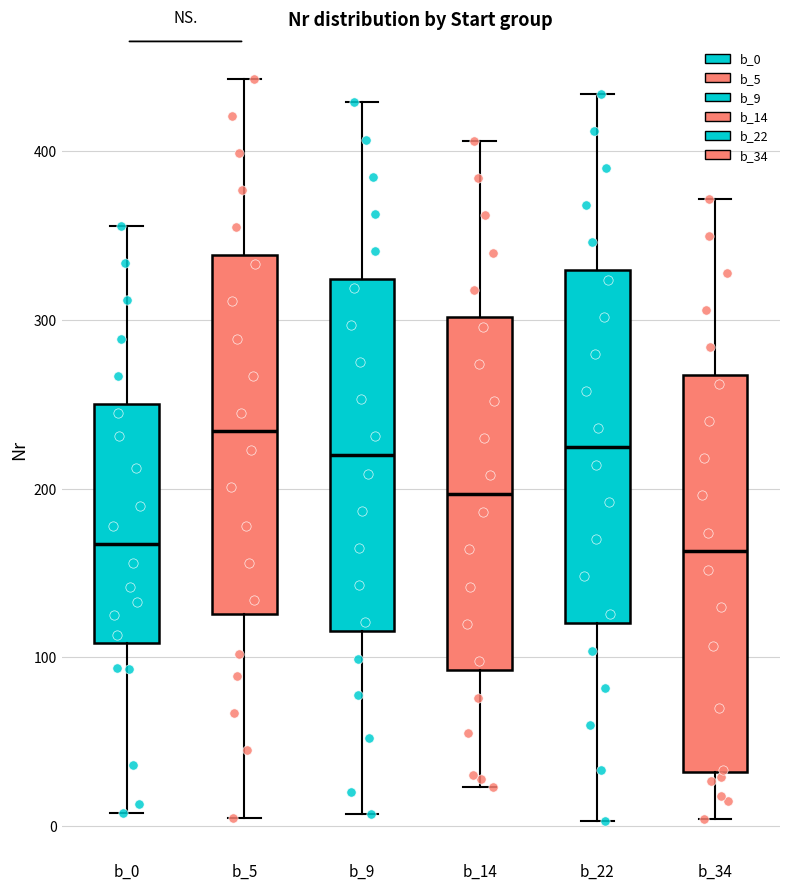

Reading left to right, read every box against the y-axis: the position of its median line, the range the box covers, and the ends of its whiskers. The values are not printed on the chart, so give them approximately, as read against the axis.

b_0: median 170, box 110 to 250, whiskers 10 to 360
b_5: median 230, box 130 to 340, whiskers 10 to 440
b_9: median 220, box 120 to 320, whiskers 10 to 430
b_14: median 200, box 90 to 300, whiskers 20 to 410
b_22: median 230, box 120 to 330, whiskers 0 to 430
b_34: median 160, box 30 to 270, whiskers 0 to 370